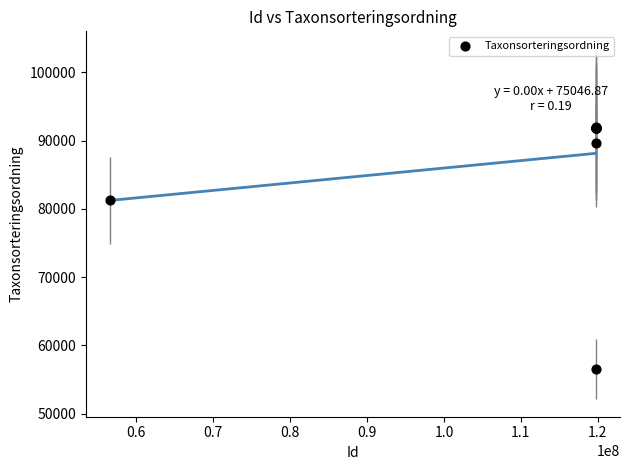

What Y value in the scatter plot is closest to 74286?

81236